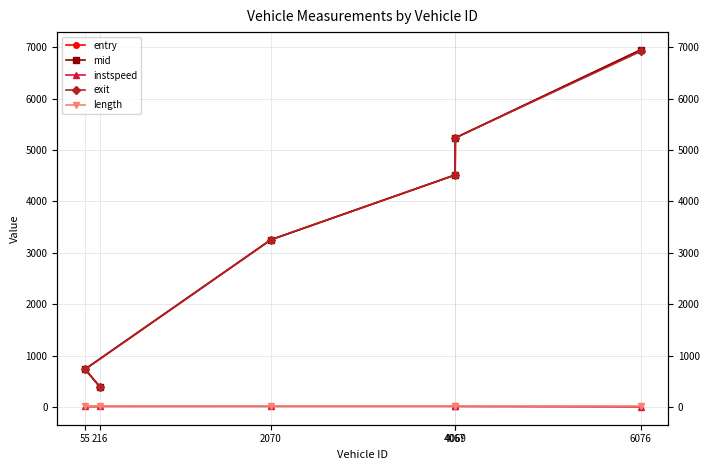

Which category has the highest value in the mid series?

6076